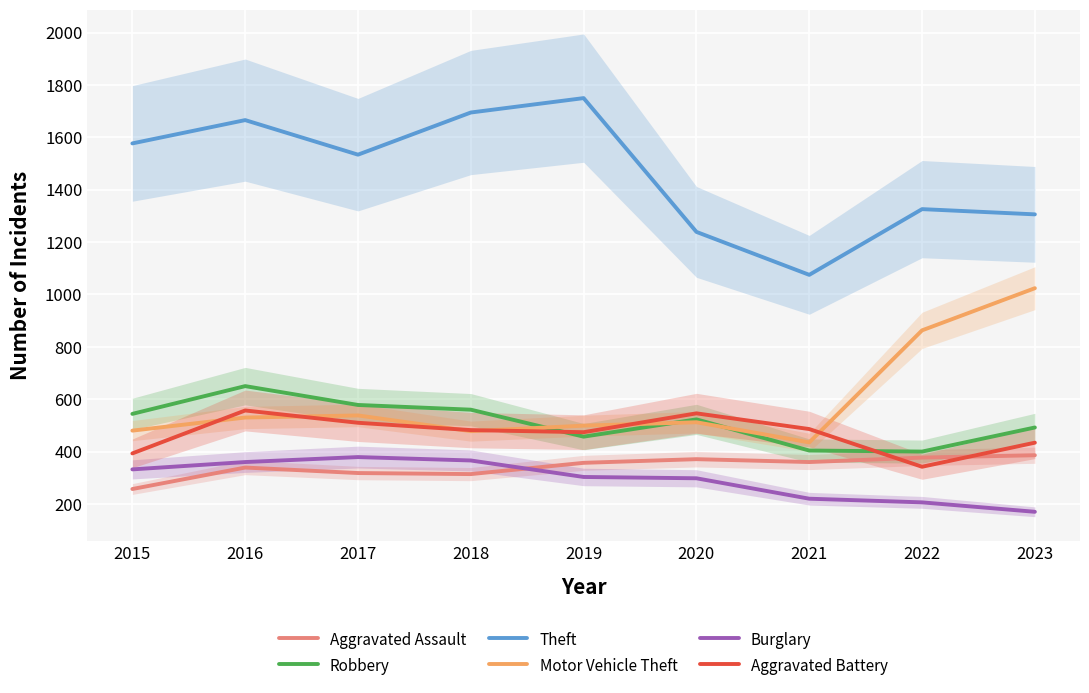

Is it true that Burglary equals 557 at 2015?

False